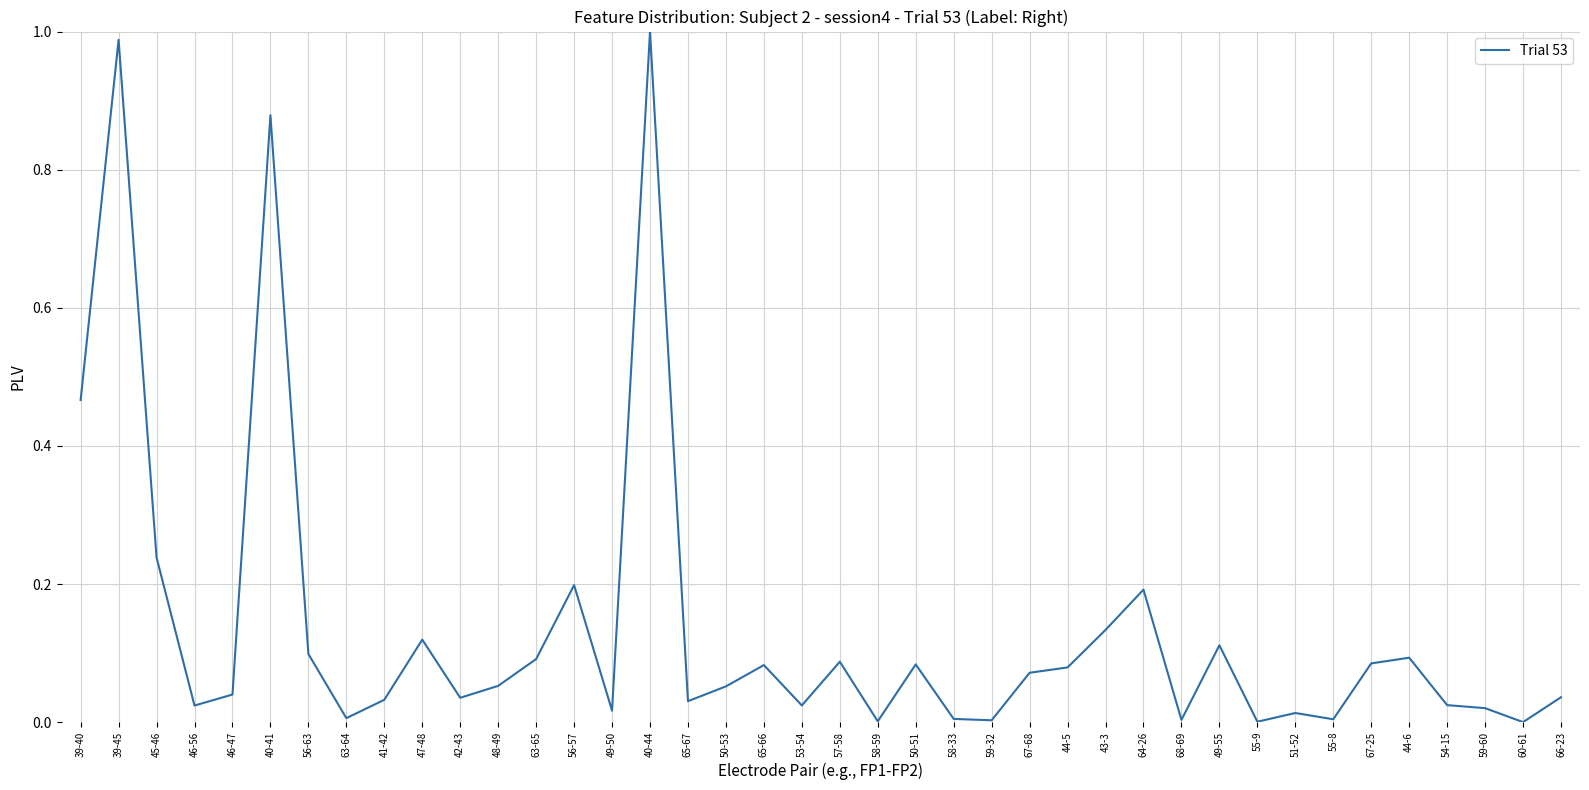

Is it true that the value at 50-53 is 0.1?

True